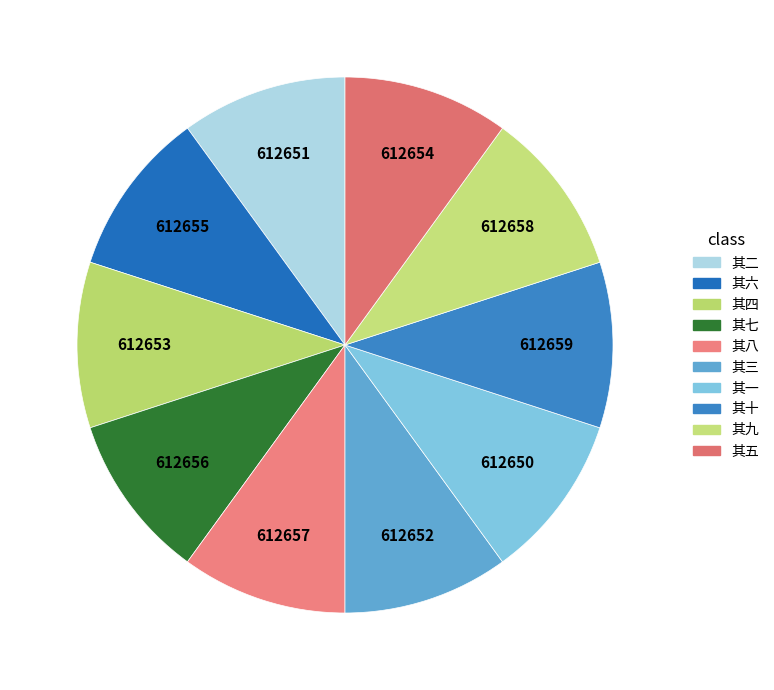

Count the number of slices in the pie.

10